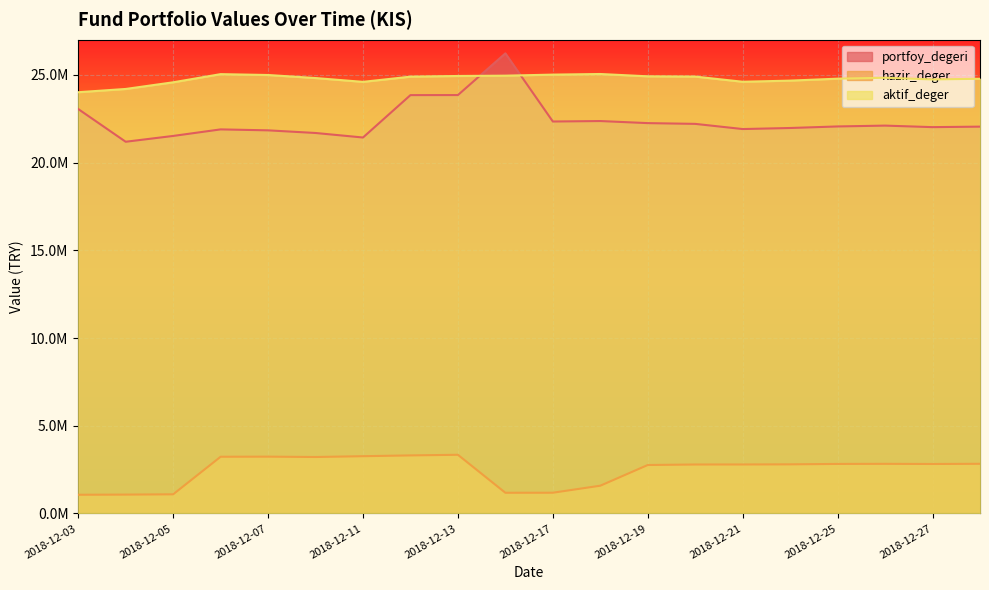

How many values in the aktif_deger series are below 24832242?

10